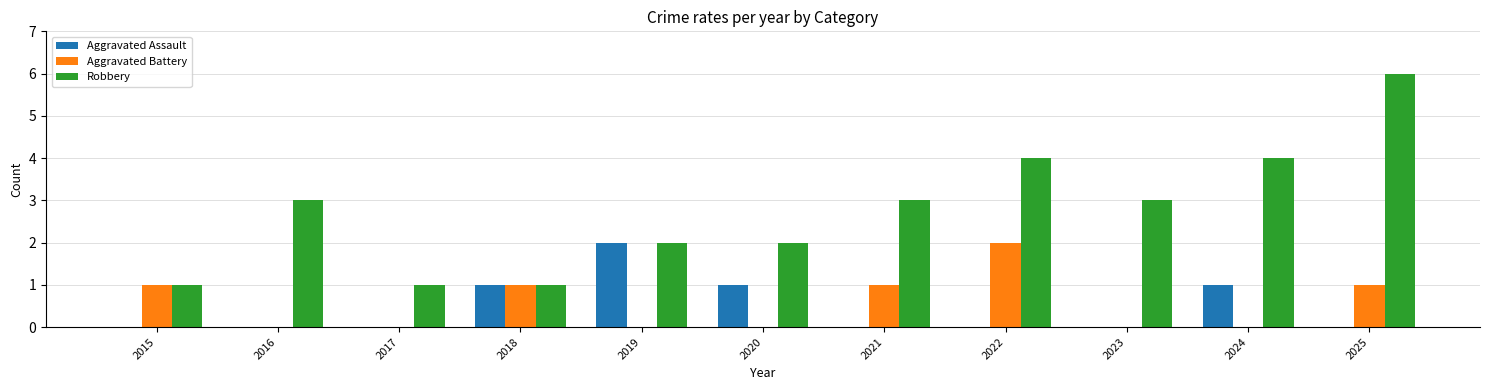

Reading left to right, what are all the values shown in this chart?

Aggravated Assault: 0	0	0	1	2	1	0	0	0	1	0
Aggravated Battery: 1	0	0	1	0	0	1	2	0	0	1
Robbery: 1	3	1	1	2	2	3	4	3	4	6